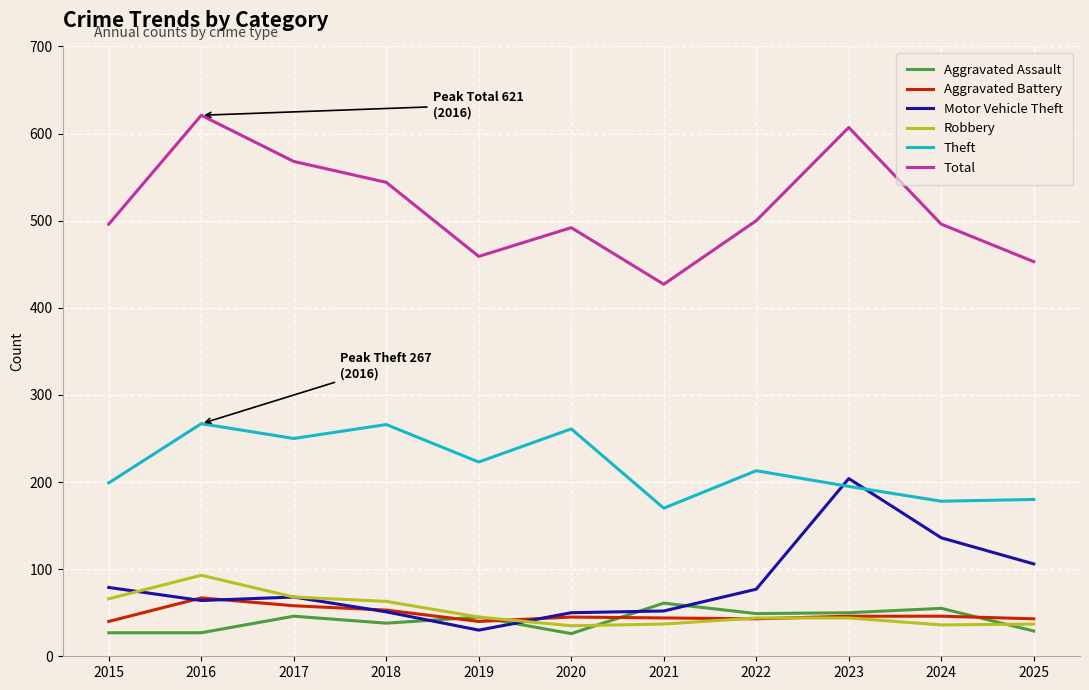

What is the maximum value for Total?

621